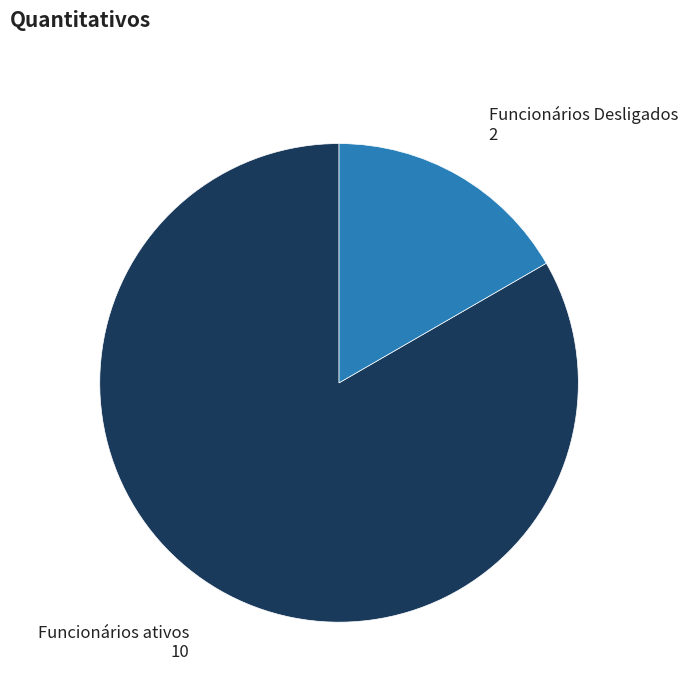

Which slice is the smallest?

Funcionários Desligados